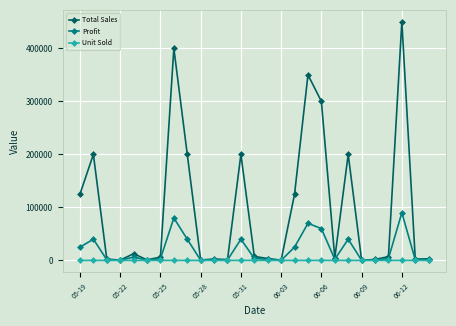

List the series in order of their overall mean, lowest first.

Unit Sold, Profit, Total Sales